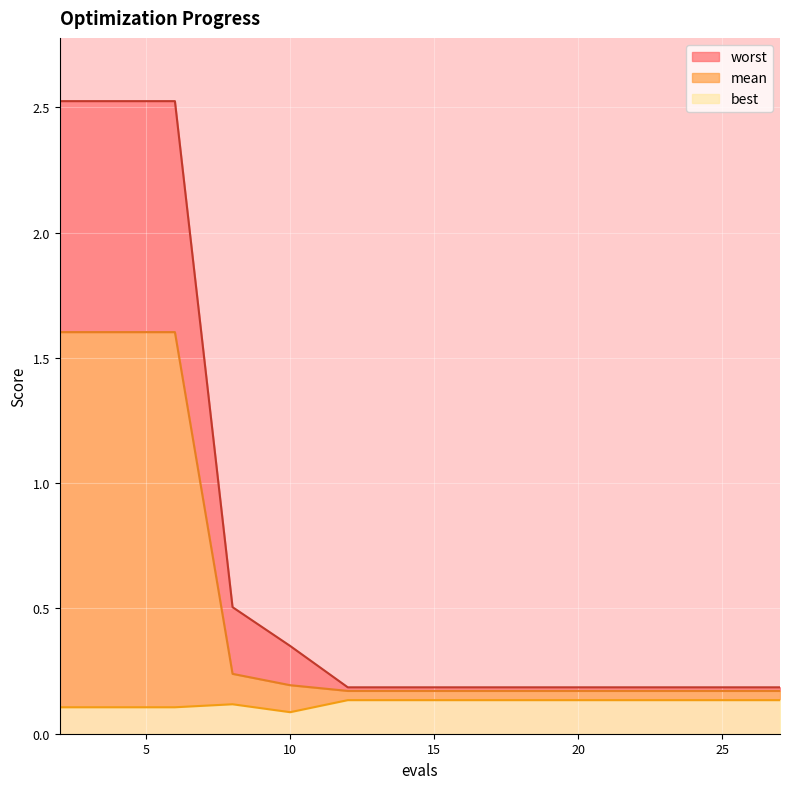

List the series in order of their peak value, highest first.

worst, mean, best